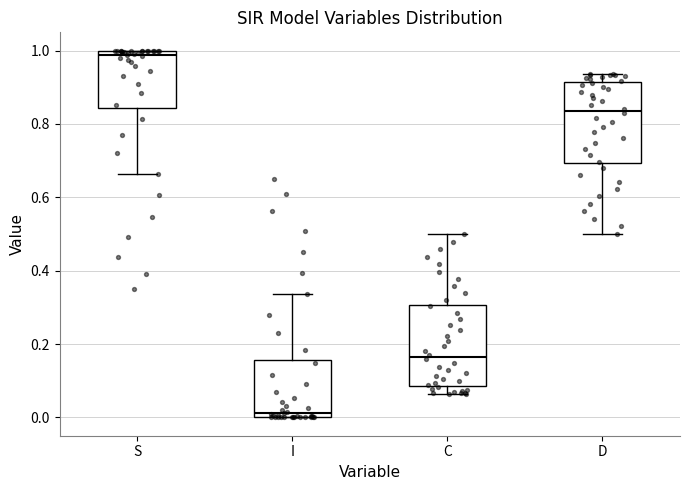

Reading left to right, transcribe this box plot: for each box, give where its median line is, the range the box spans, and where its two whiskers end, as read against the y-axis. The values are not printed on the chart, so give them approximately, as read against the axis.

S: median 0.98, box 0.84 to 1.00, whiskers 0.66 to 1.00
I: median 0.02, box 0.00 to 0.16, whiskers 0.00 to 0.34
C: median 0.16, box 0.08 to 0.30, whiskers 0.06 to 0.50
D: median 0.84, box 0.70 to 0.92, whiskers 0.50 to 0.94